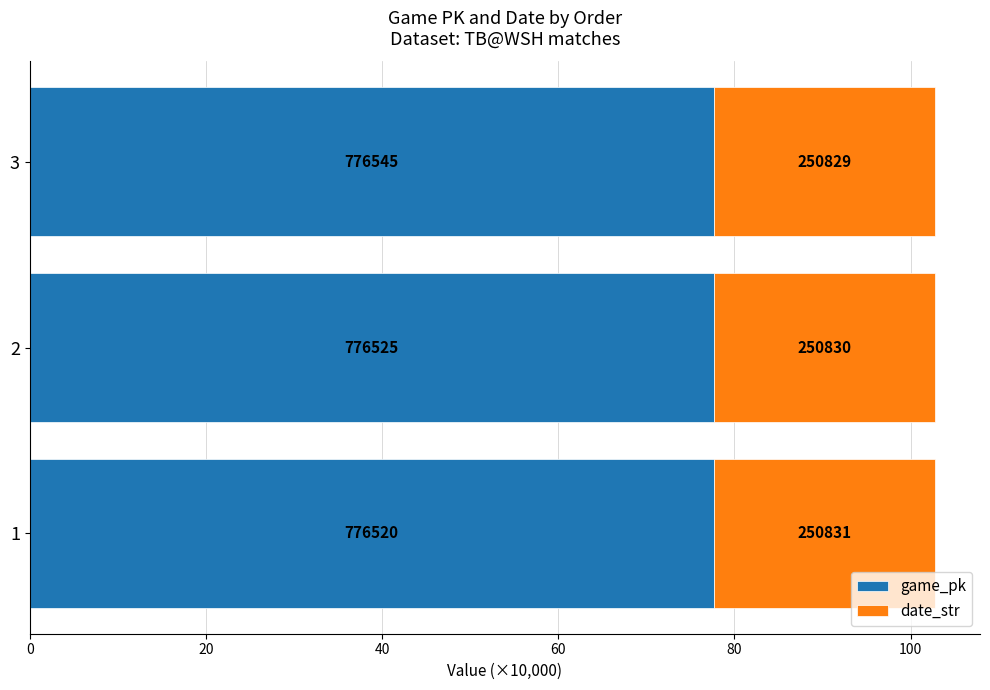

Count the date_str values in the range 25 to 26.

3